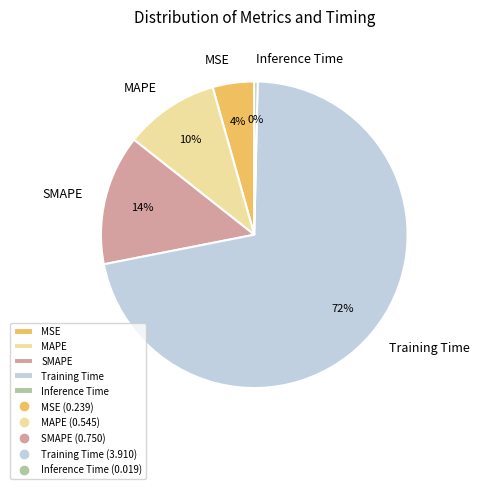

Rank the categories by value from lowest to highest.

Inference Time, MSE, MAPE, SMAPE, Training Time